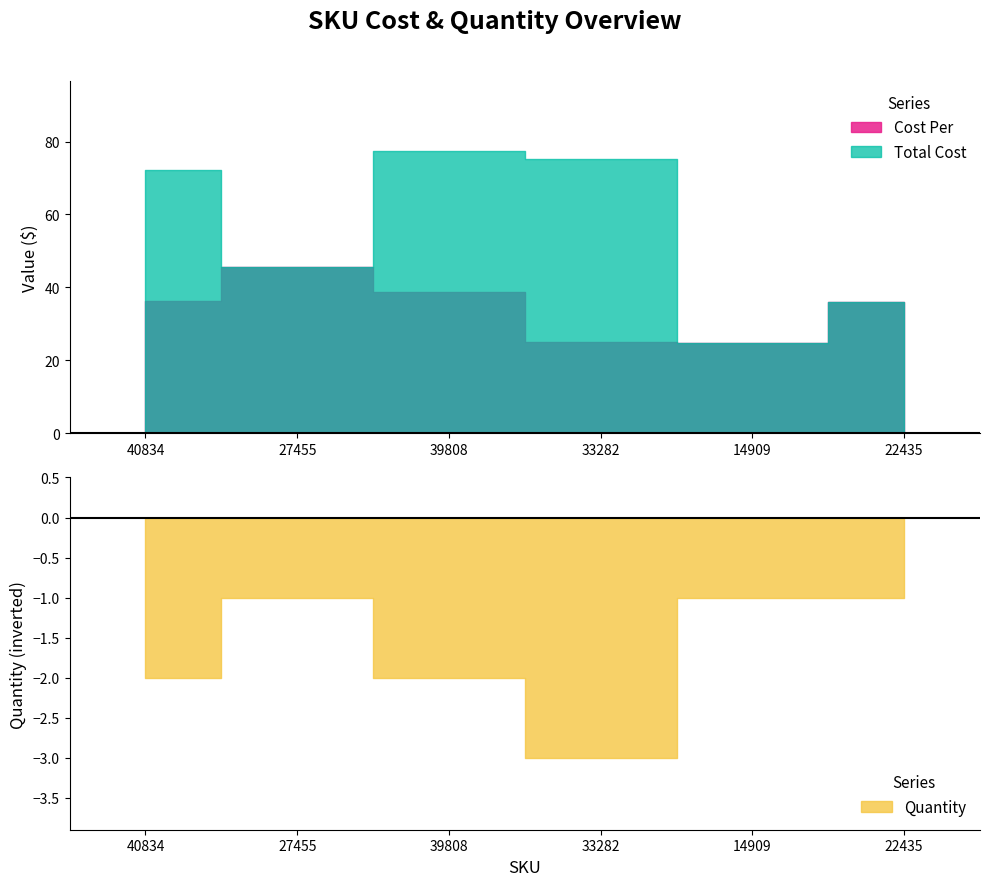

At how many categories does at least one series exceed 13?

6